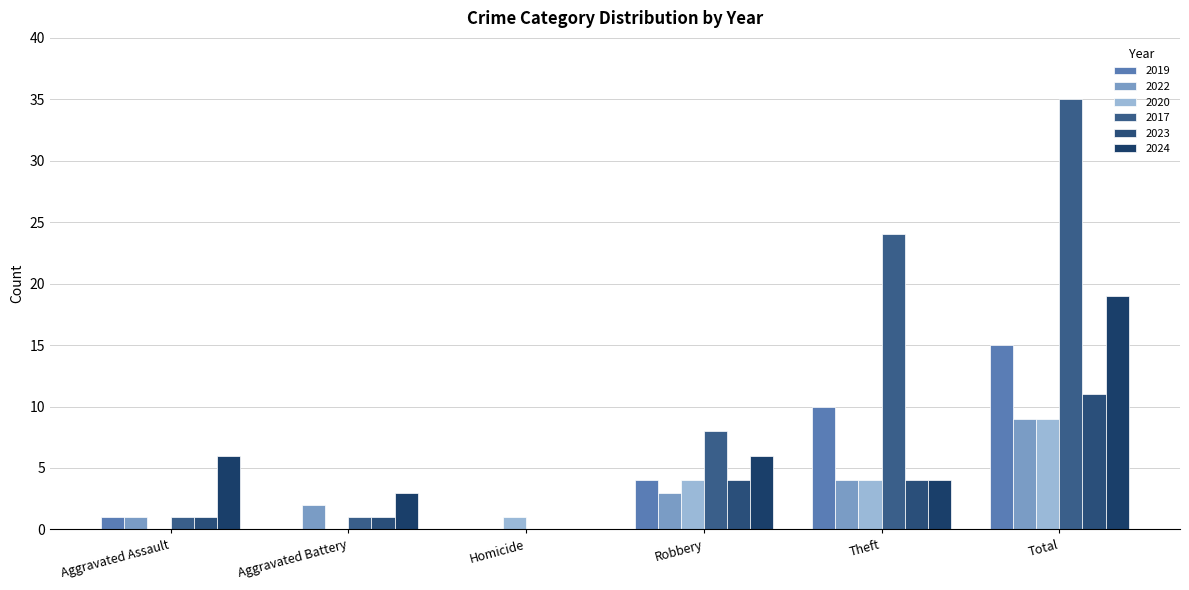

How many series are shown in this chart?

6